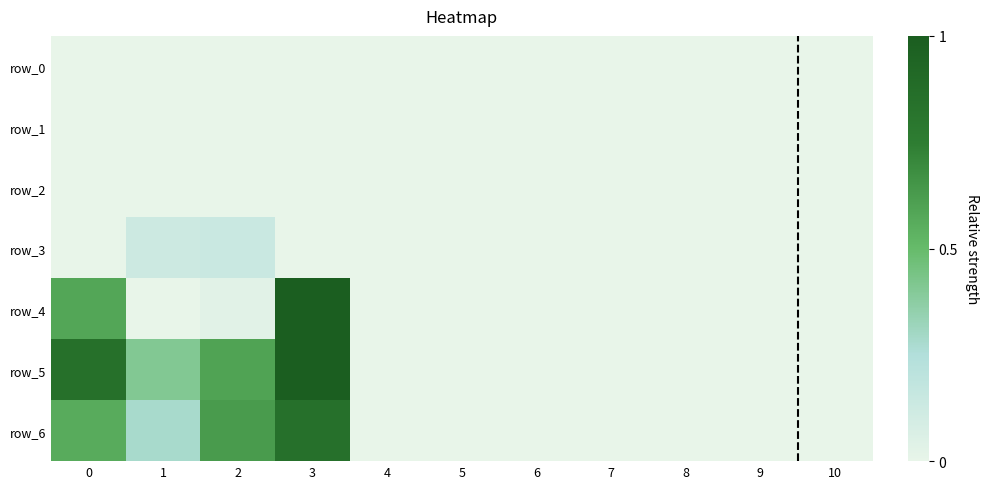

Reading left to right, what are all the values shown in this chart?

row_0: 0.0	0.0	0.0	0.0	0.0	0.0	0.0	0.0	0.0	0.0	0.0
row_1: 0.0	0.0	0.0	0.0	0.0	0.0	0.0	0.0	0.0	0.0	0.0
row_2: 0.0	0.0	0.0	0.0	0.0	0.0	0.0	0.0	0.0	0.0	0.0
row_3: 0.0	0.1	0.1	0.0	0.0	0.0	0.0	0.0	0.0	0.0	0.0
row_4: 0.6	0.0	0.0	1.0	0.0	0.0	0.0	0.0	0.0	0.0	0.0
row_5: 0.8	0.4	0.6	1.0	0.0	0.0	0.0	0.0	0.0	0.0	0.0
row_6: 0.6	0.3	0.6	0.8	0.0	0.0	0.0	0.0	0.0	0.0	0.0